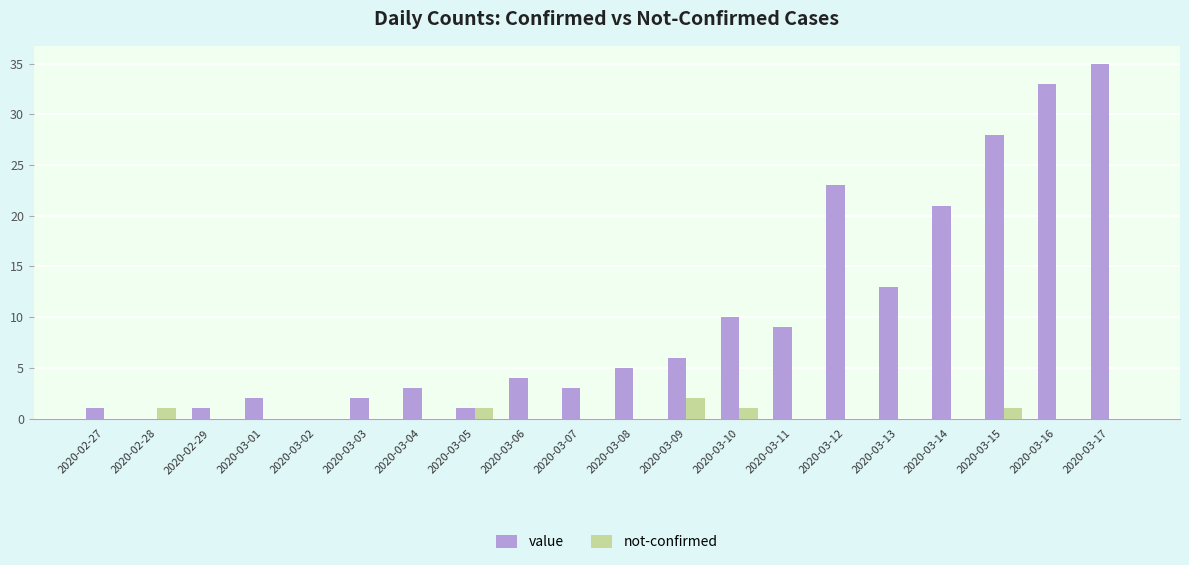

How many distinct data groups are displayed?

2